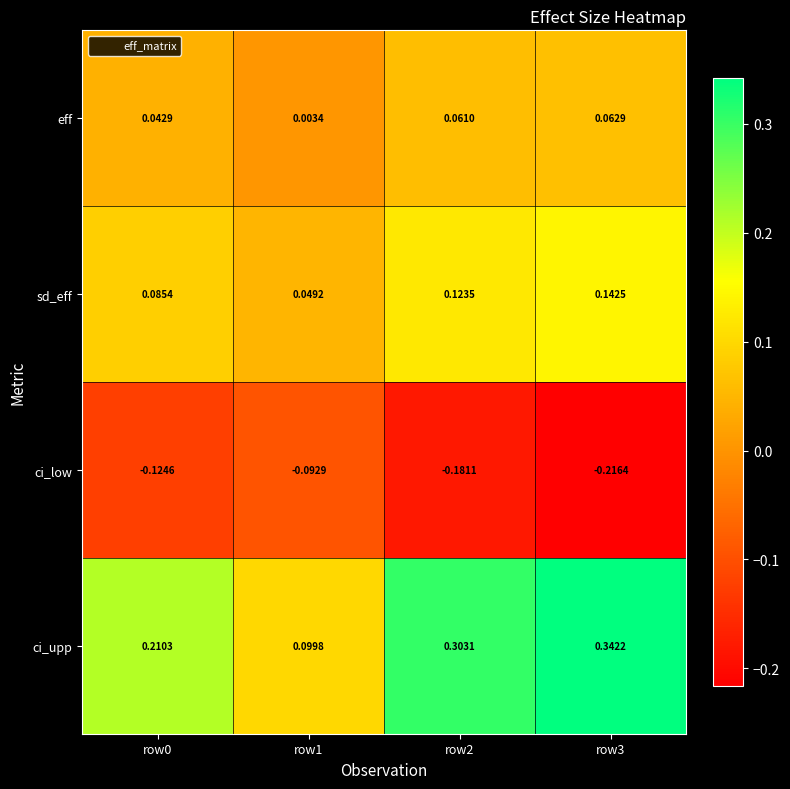

At row1, list the series in order from largest to smallest.

ci_upp, sd_eff, eff, ci_low